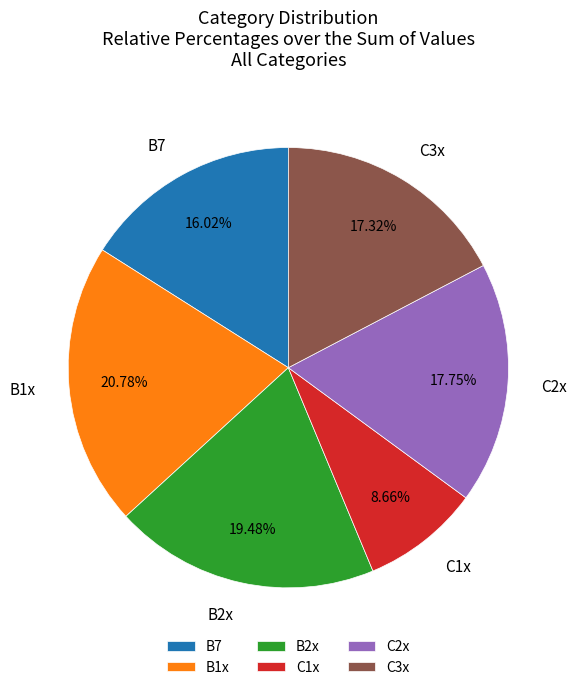

To the nearest percent, what portion does C2x represent?

18%